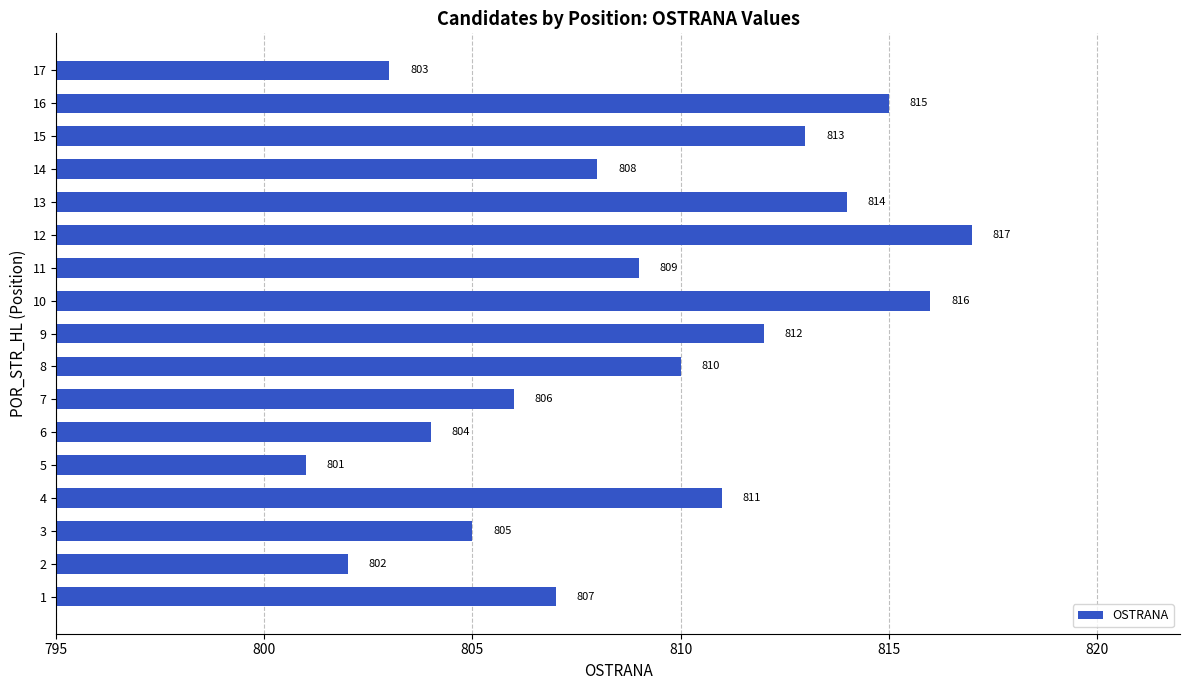

What is the difference between the maximum and minimum values?

16